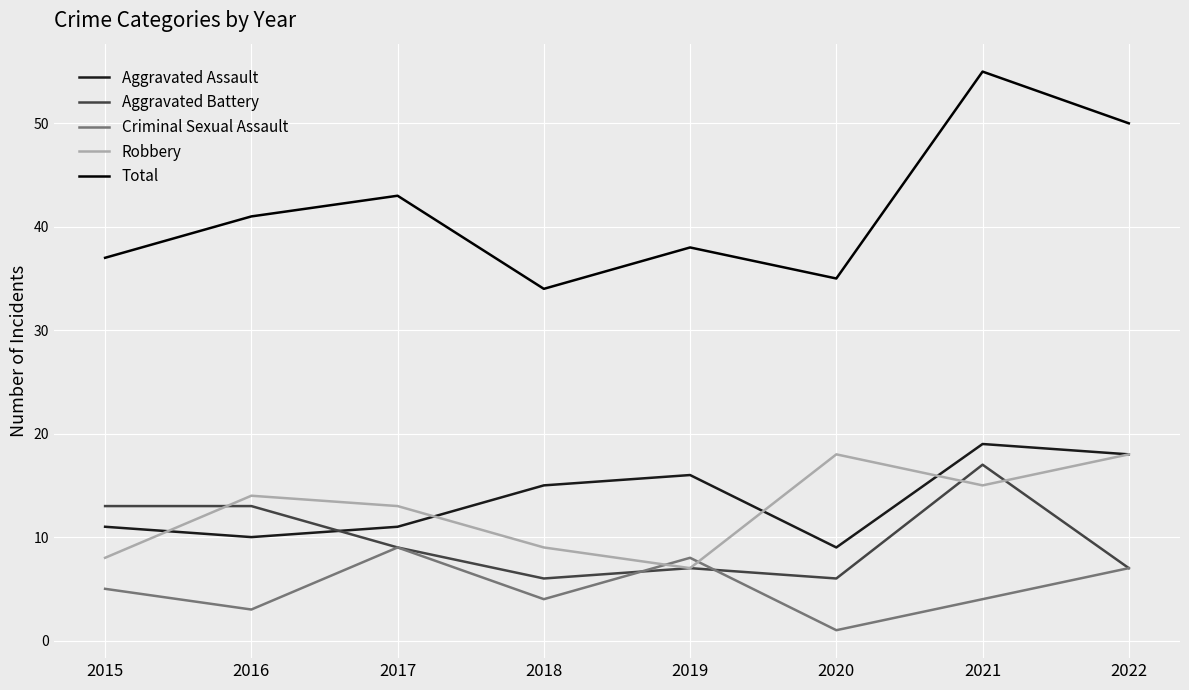

What is the maximum value shown in the chart?

55